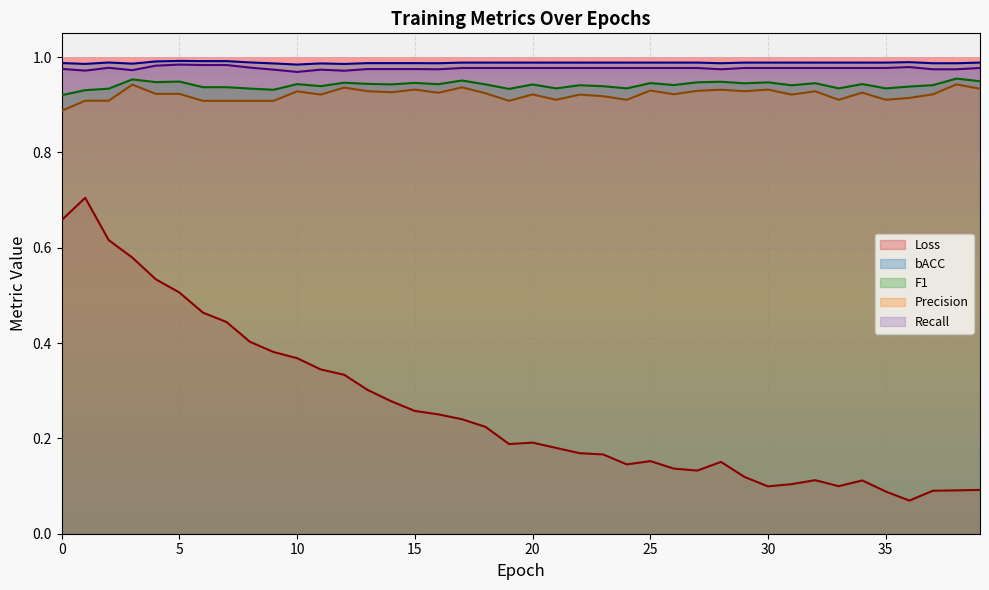

How many lines are shown in the chart?

5